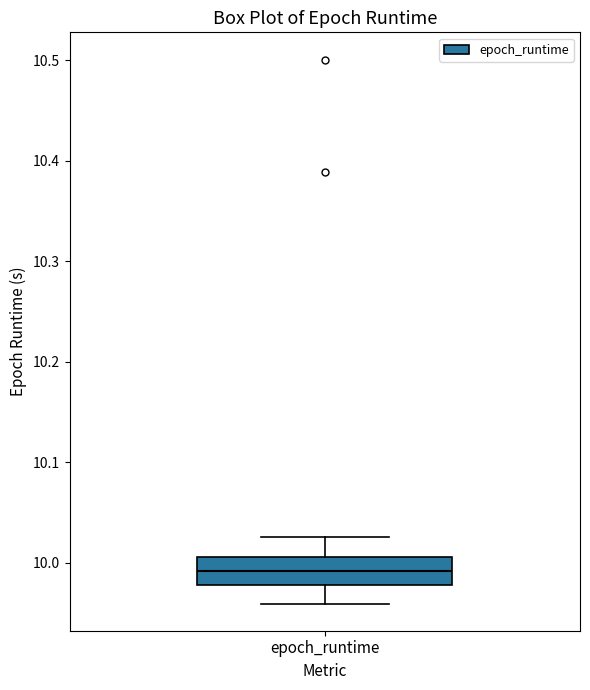

Read this box plot against the y-axis: the position of the median line, the range covered by the box, and the ends of both whiskers. The values are not printed on the chart, so give them approximately, as read against the axis.

median 9.99, box 9.98 to 10.01, whiskers 9.96 to 10.03